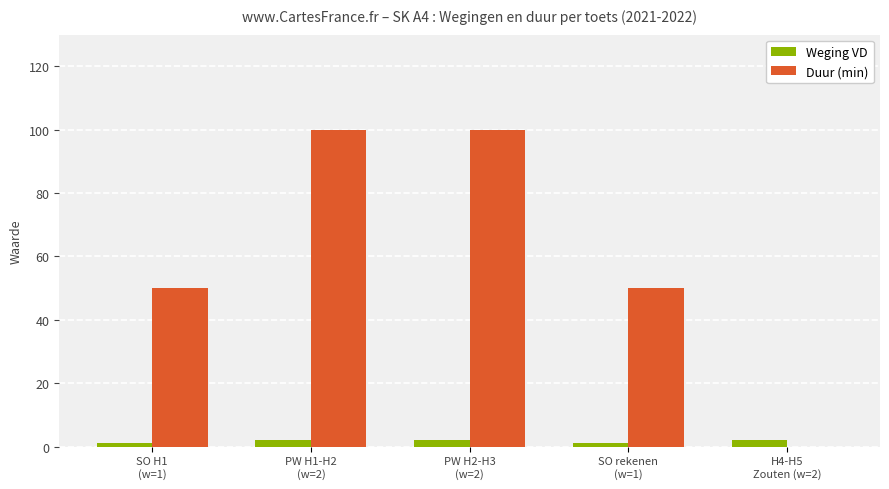

Which series has the largest total across all categories?

Duur (min)